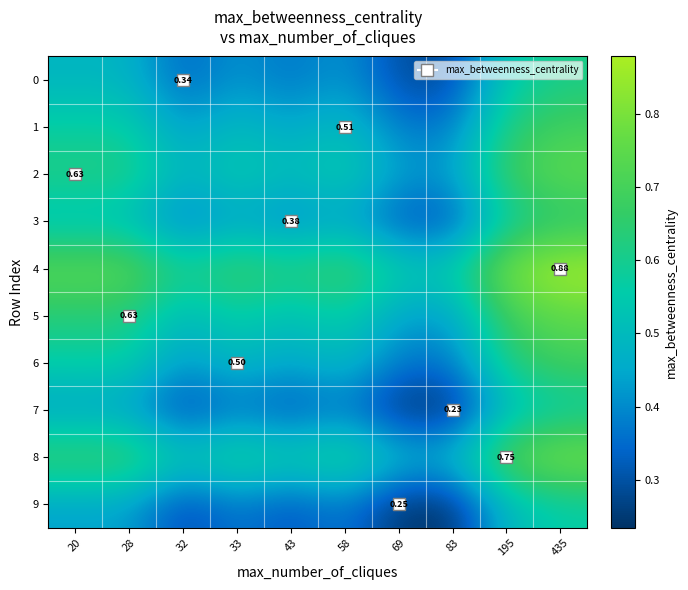

Which series has the largest total across all categories?

4